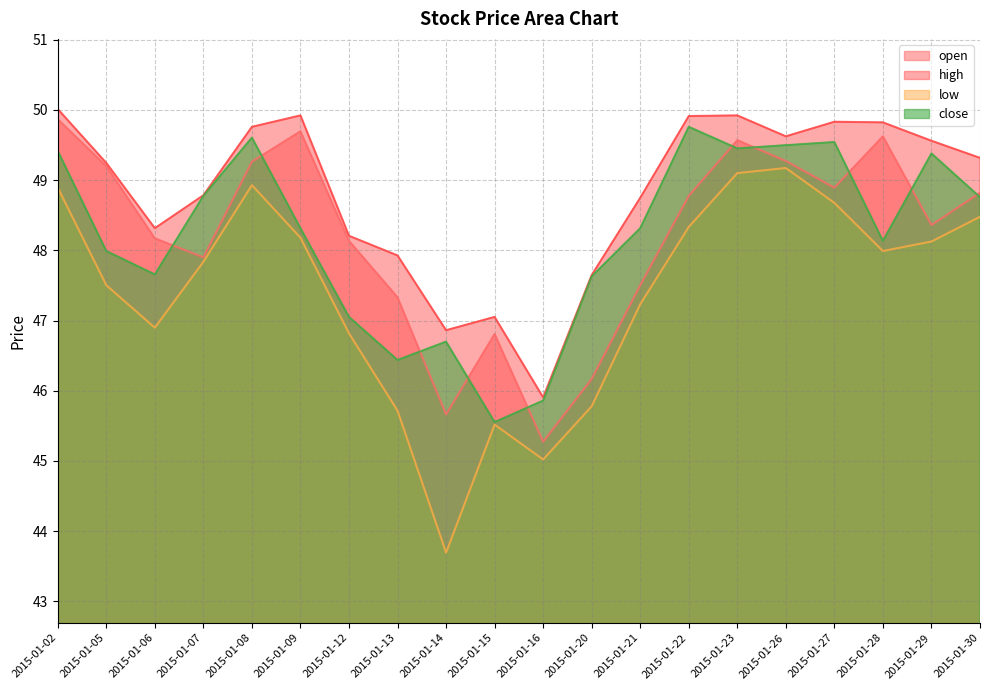

In close, how many points are higher than both neighbors (excluding endpoints)?

5